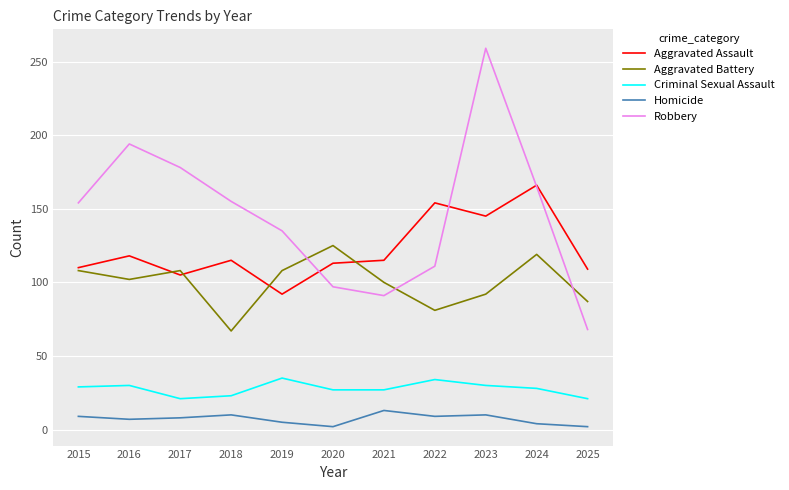

How many values in the Aggravated Assault series are below 115?

5